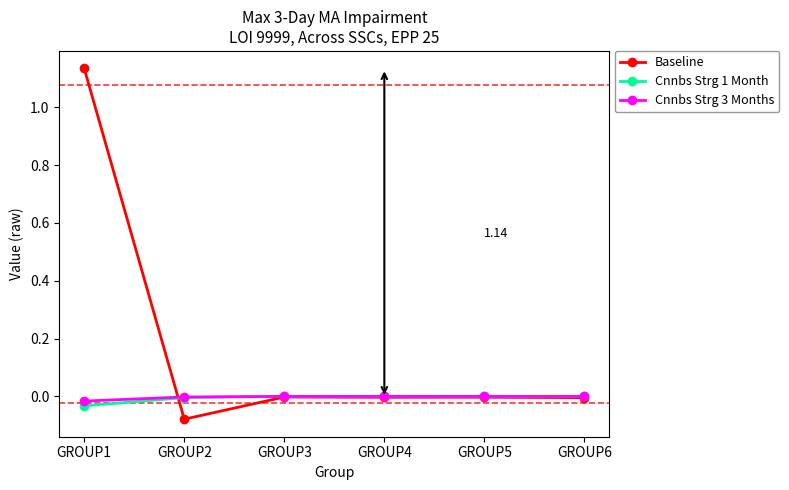

True or false: Cnnbs Strg 3 Months has a value of -0.0 at GROUP3.

True